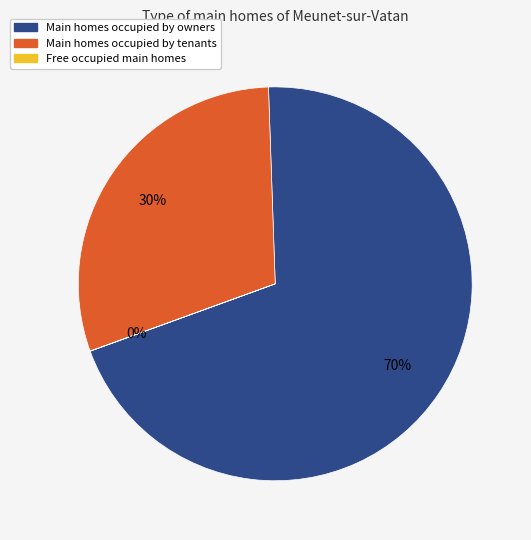

Is there any slice that represents more than half of the pie?

Yes